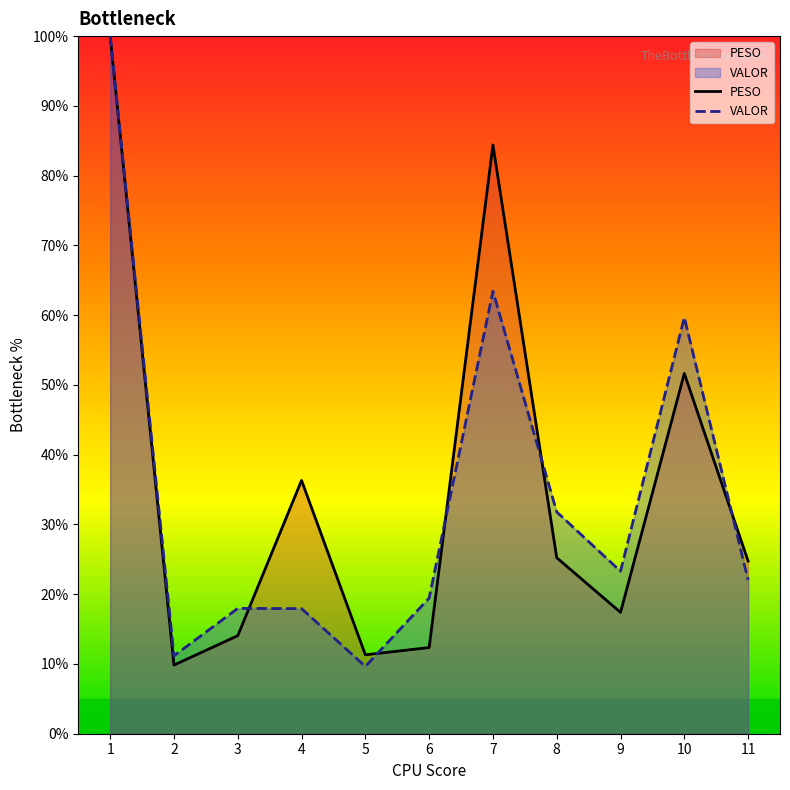

After their last crossing, which series has the higher values: PESO or VALOR?

PESO